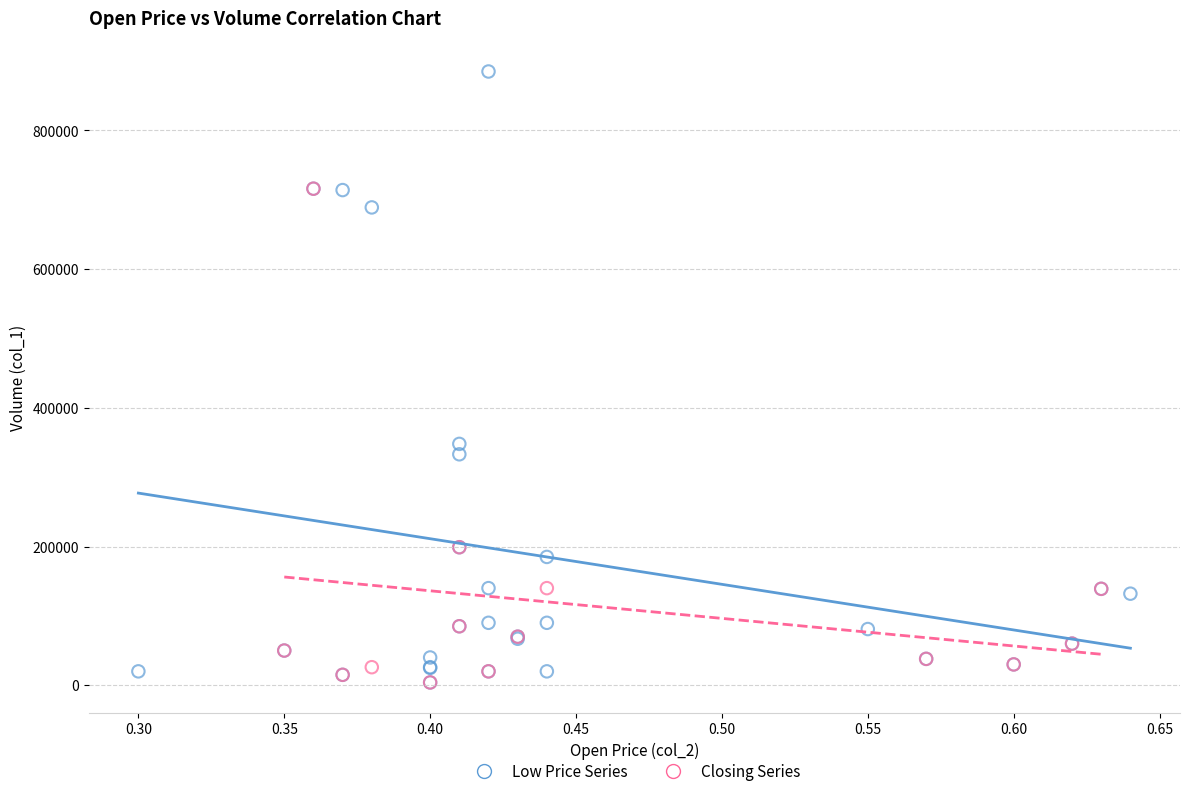

Which series contains the highest Y value?

Low Price Series